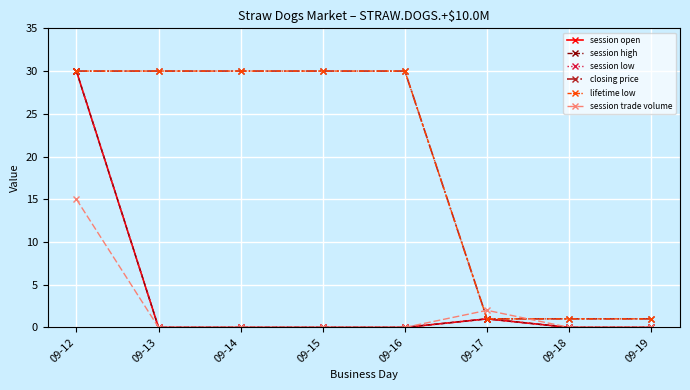

What is the greatest value displayed?

30